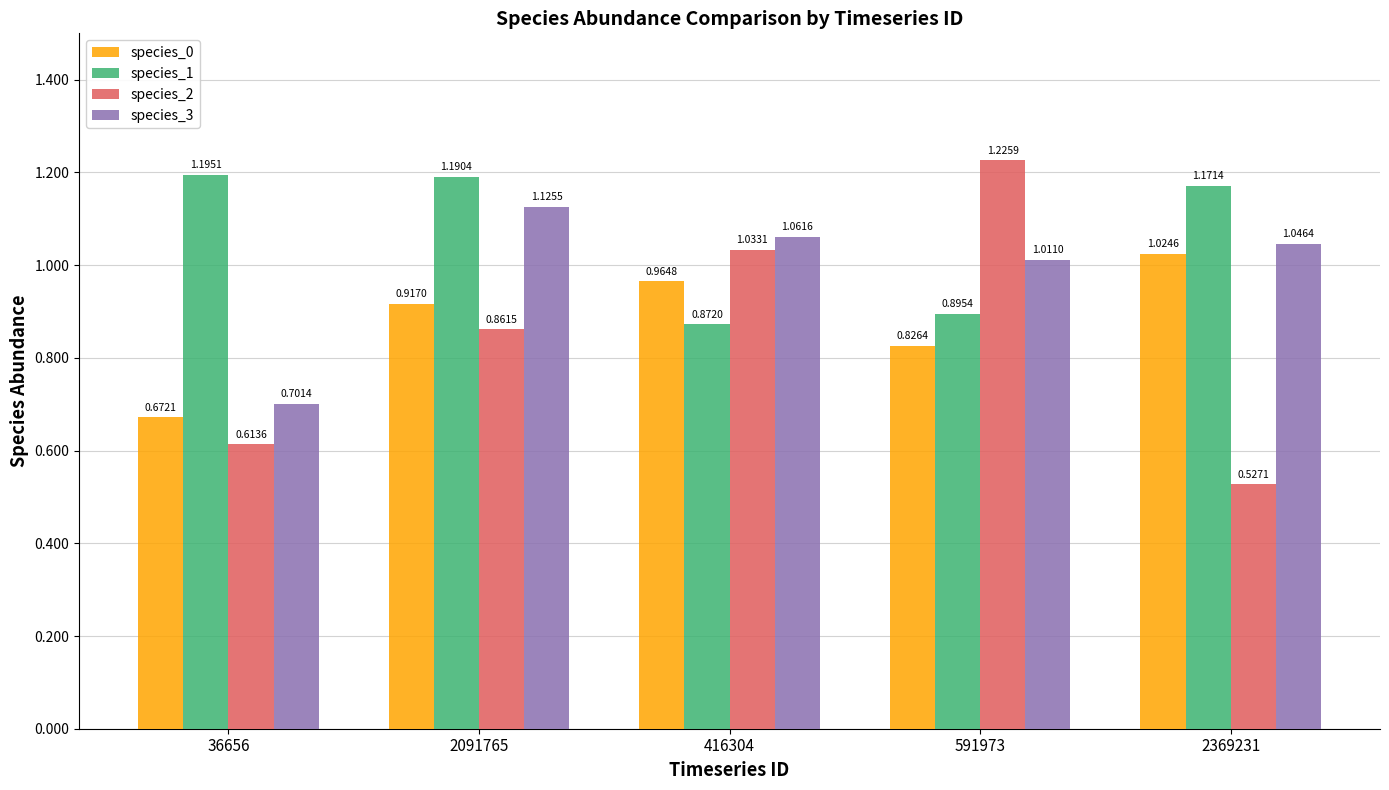

Between 36656 and 2369231, which series saw the biggest shift?

species_0